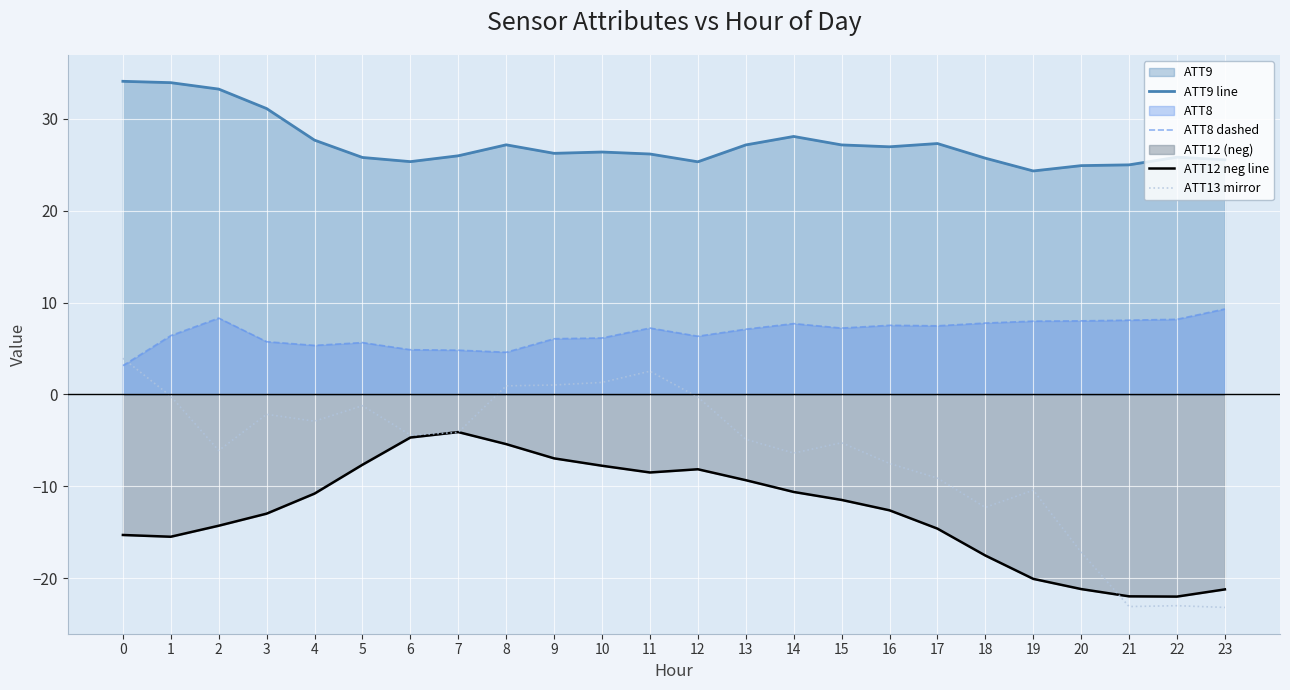

After their last crossing, which series has the higher values: ATT8 dashed or ATT13 mirror?

ATT8 dashed